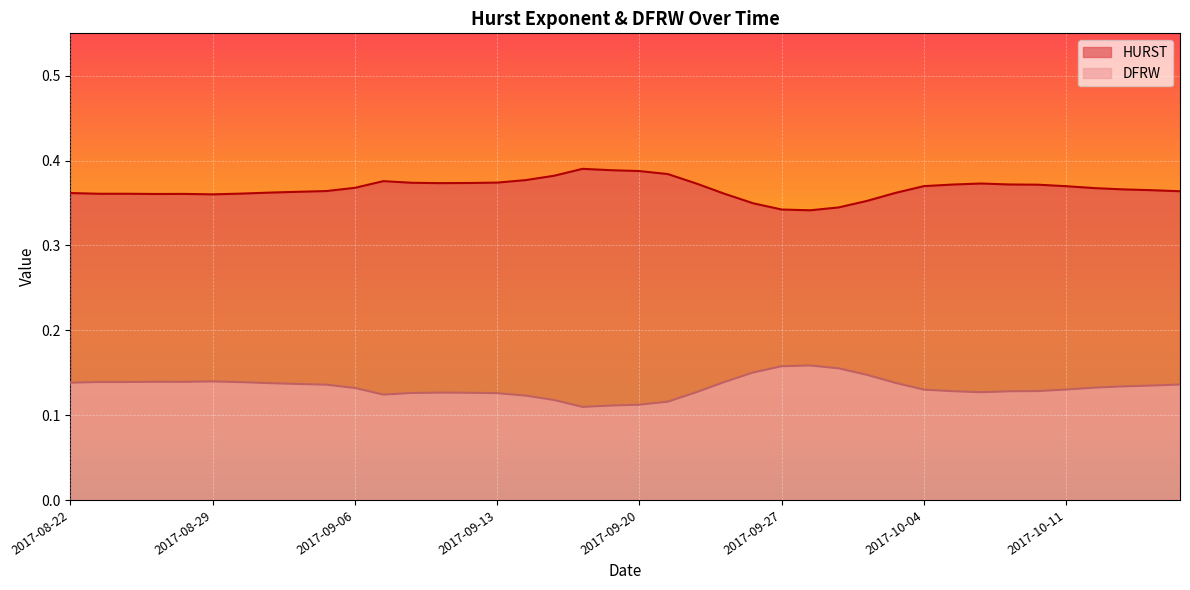

At which label is DFRW closest to 0?

2017-09-18